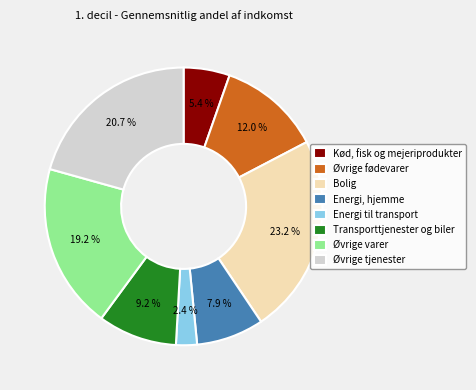

Does any single category account for the majority?

No